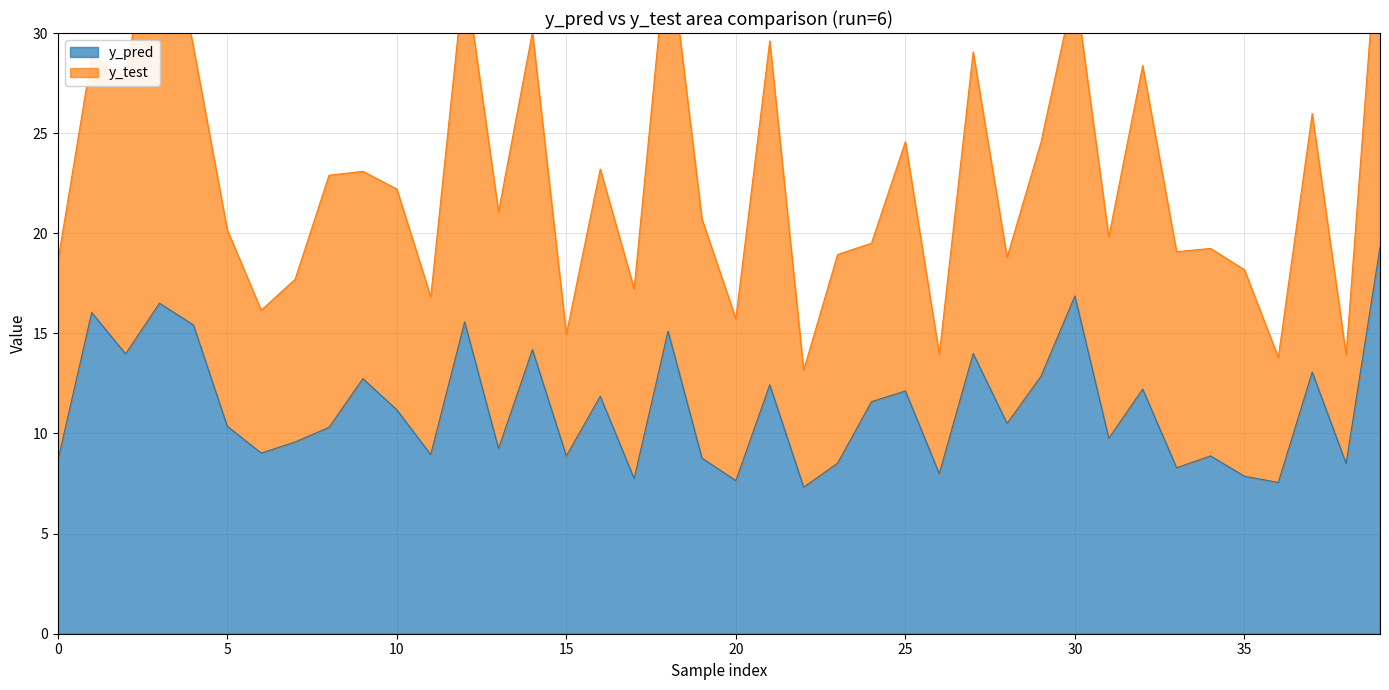

The value of y_pred at 5 is 10.4. True or false?

True